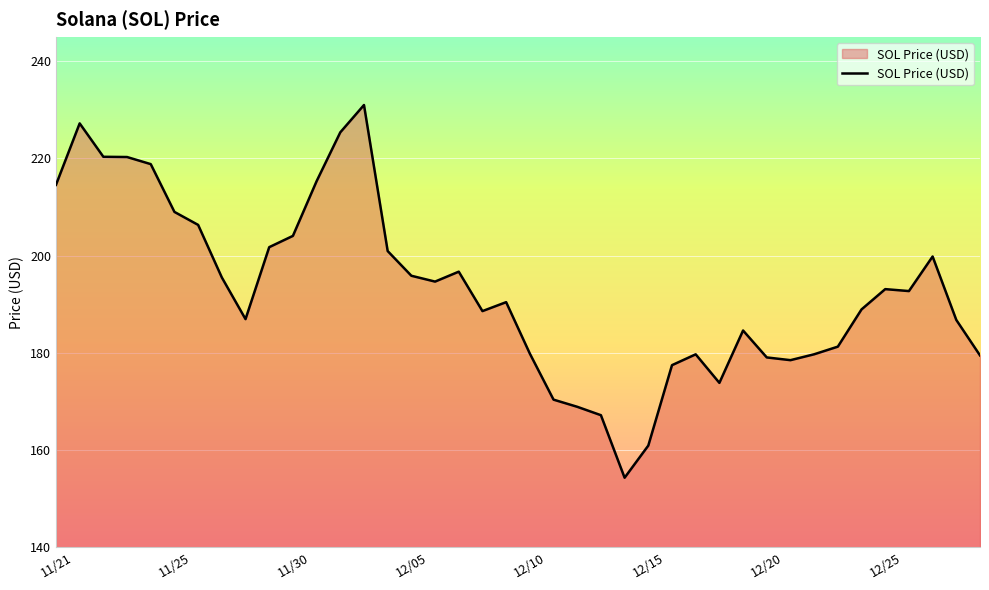

What is the difference between the maximum and minimum values?

76.7